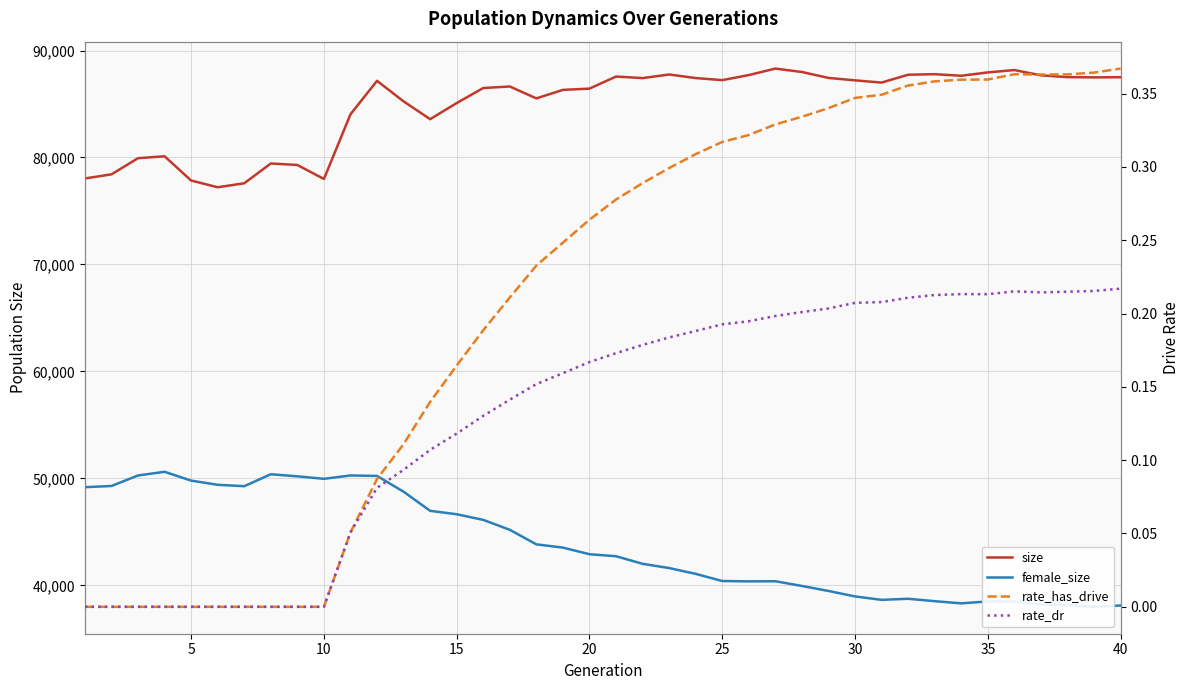

What is the highest value of the size series?

88313